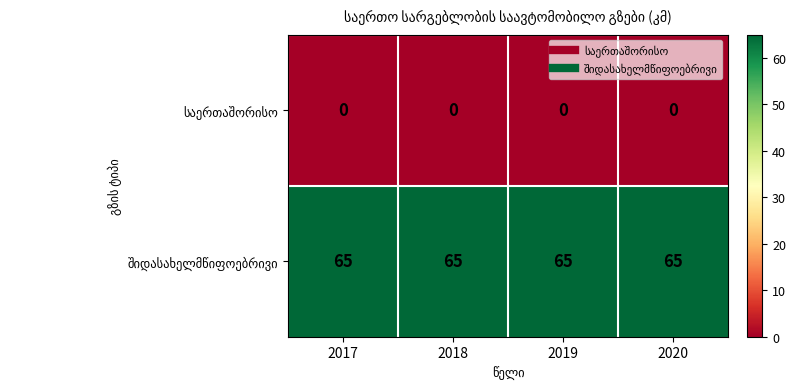

What is the spread (max minus min) of values at 2020?

65